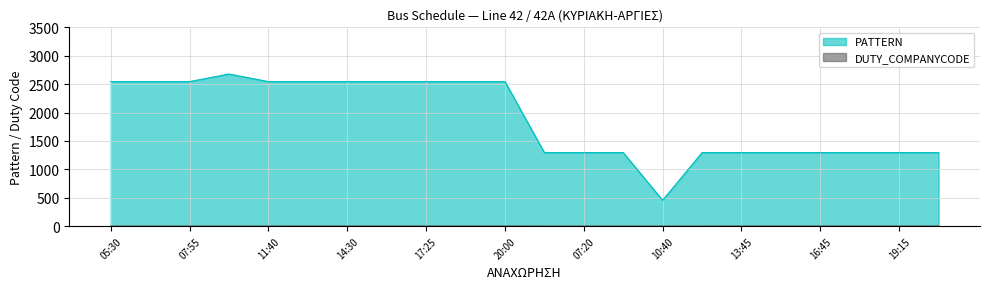

What is the average value of the PATTERN series?

1888